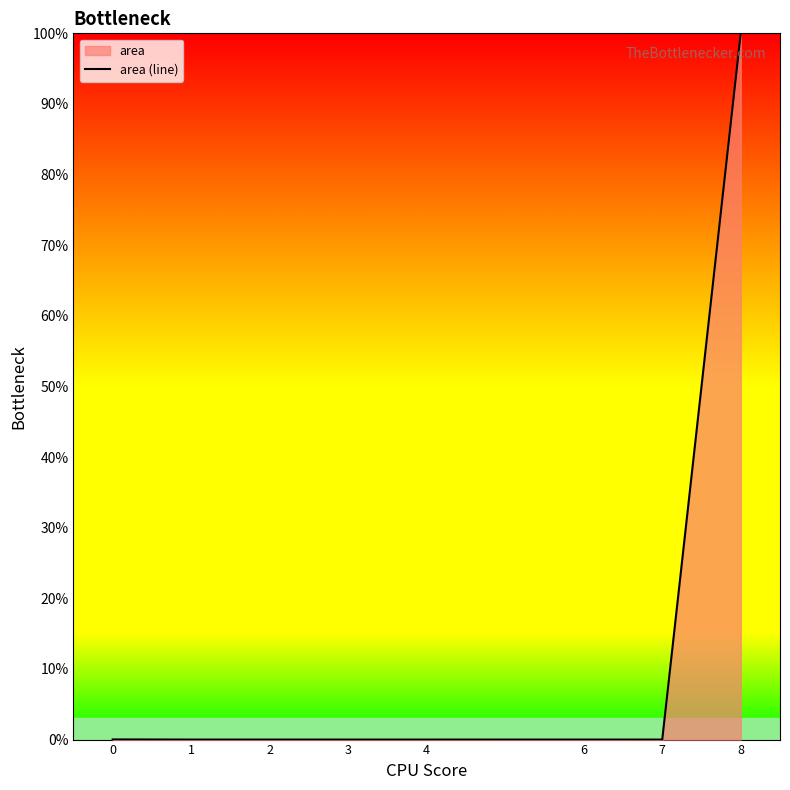

True or false: the data shows 0.0 at 3.

True